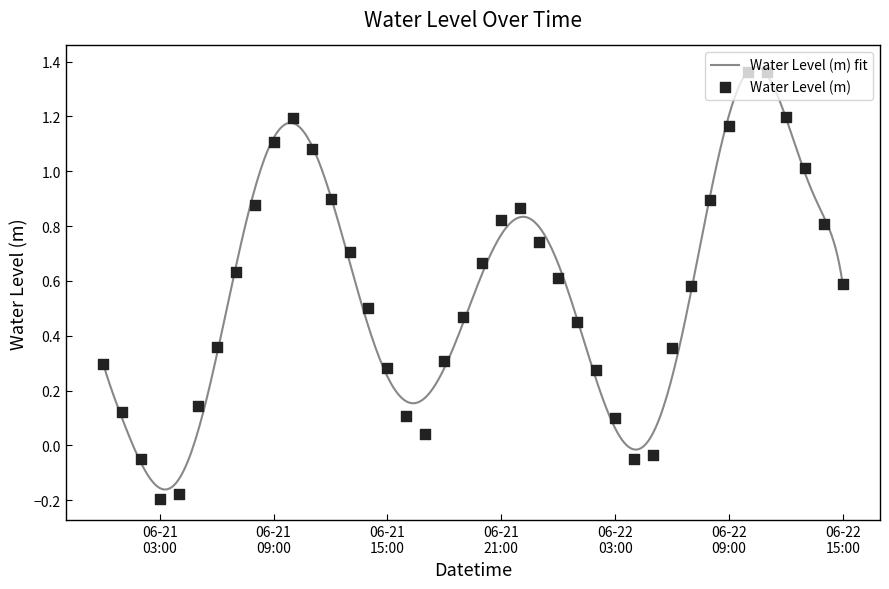

What is the change in value from 2024-06-21 18:00:00 to 2024-06-22 14:00:00?

+0.5